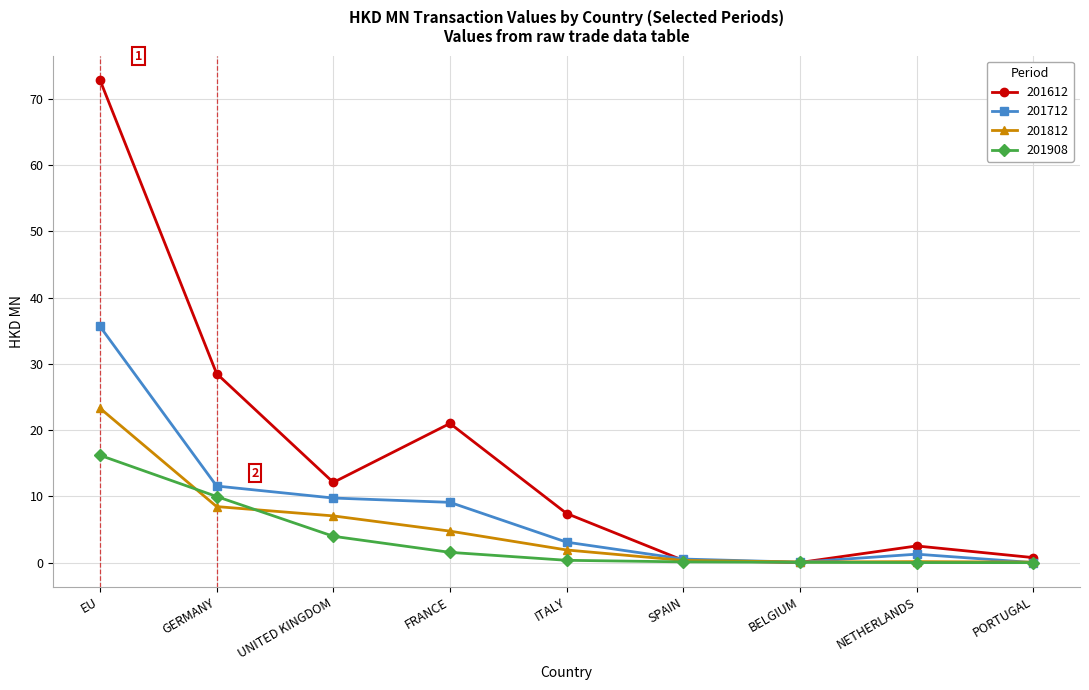

What is the label of the 6th point from the right?

FRANCE